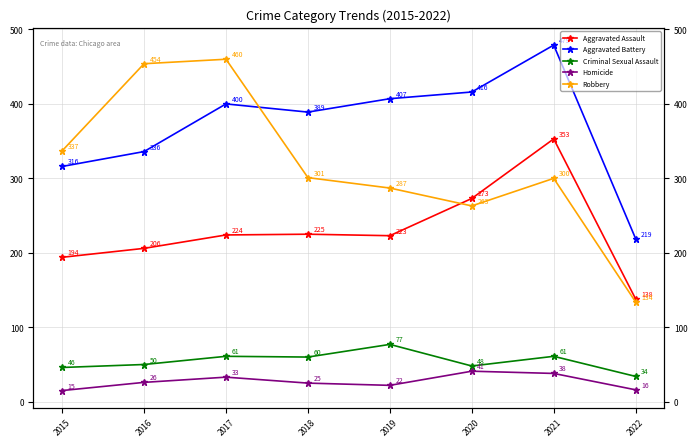

Is it true that Aggravated Battery equals 749 at 2020?

False